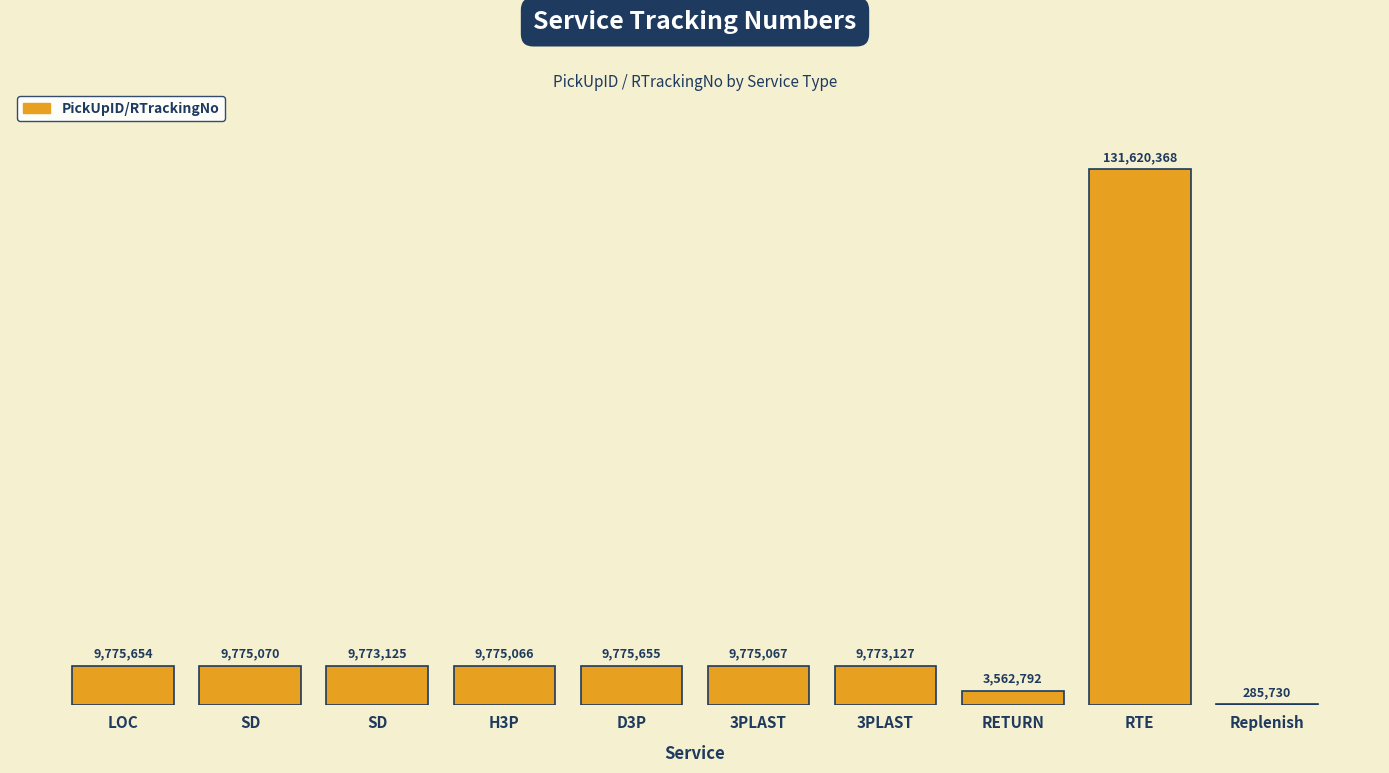

List the labels in order of value, smallest first.

Replenish, RETURN, SD, 3PLAST, H3P, 3PLAST, SD, LOC, D3P, RTE